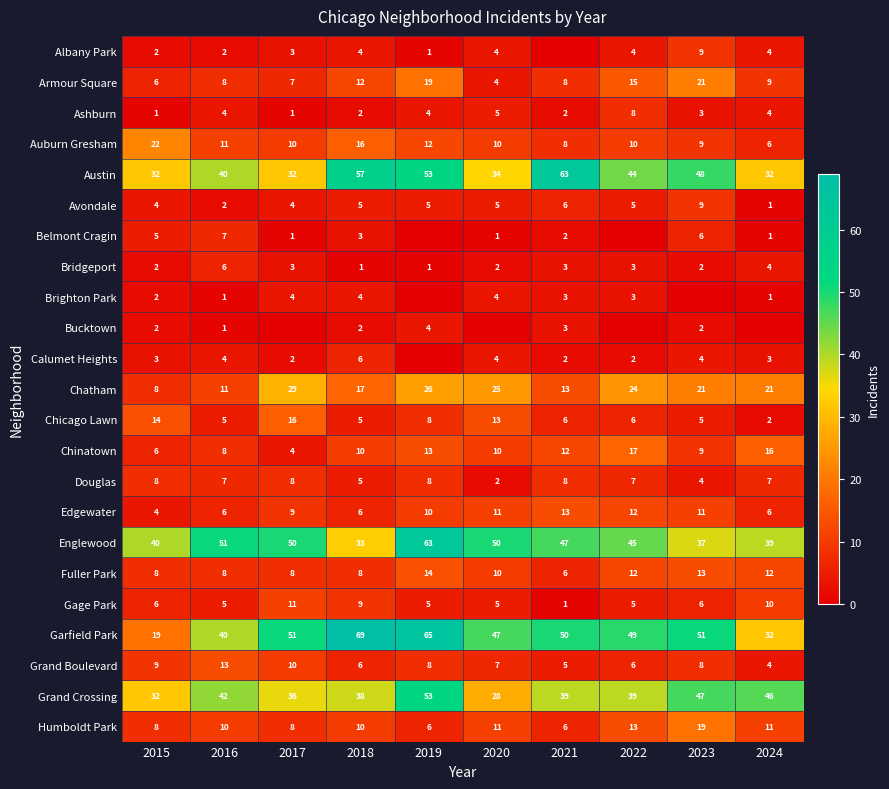

Which label corresponds to the largest value in the chart?

2018